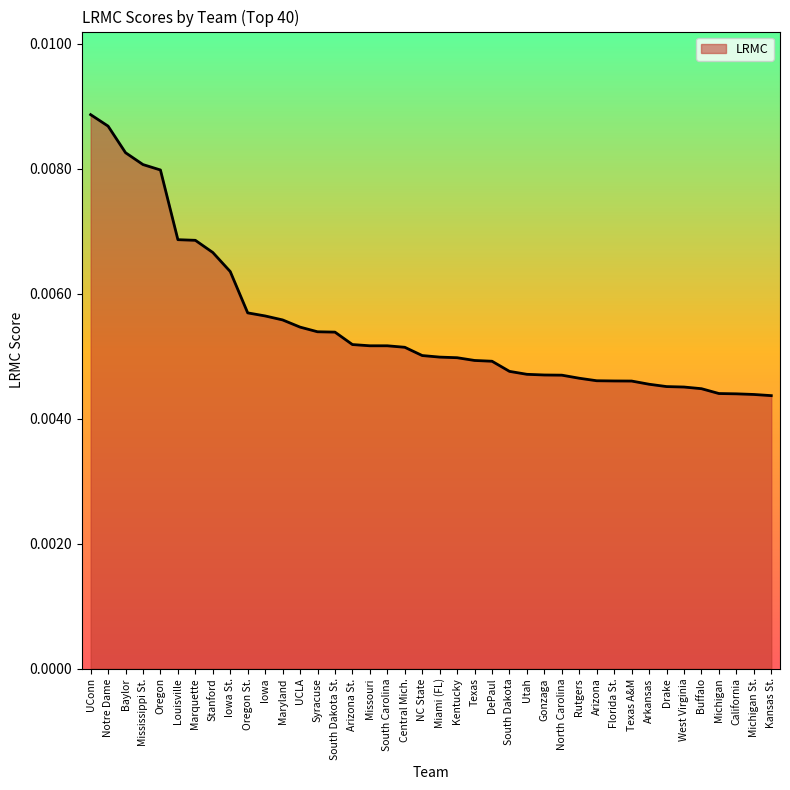

Between Arizona St. and Kentucky, which is larger?

Arizona St.